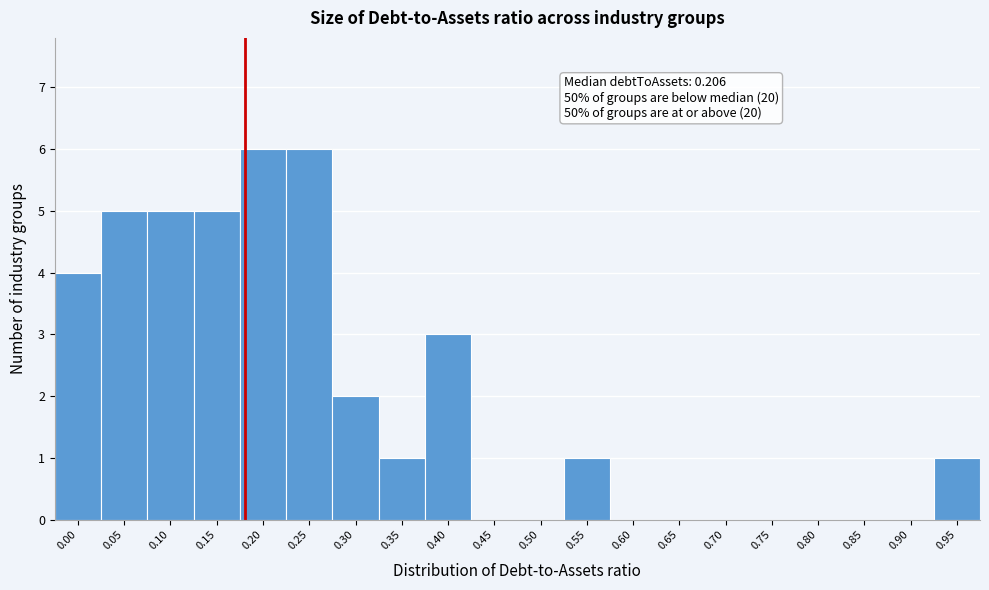

Reading right to left, list all the values displayed in this chart.

0.95=1	0.90=0	0.85=0	0.80=0	0.75=0	0.70=0	0.65=0	0.60=0	0.55=1	0.50=0	0.45=0	0.40=3	0.35=1	0.30=2	0.25=6	0.20=6	0.15=5	0.10=5	0.05=5	0.00=4